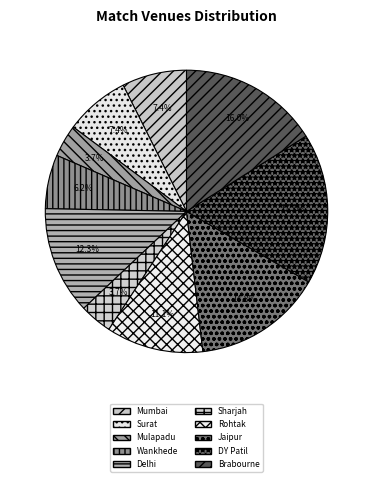

To the nearest percent, what is the difference between the largest and smallest slice percentages?

14%